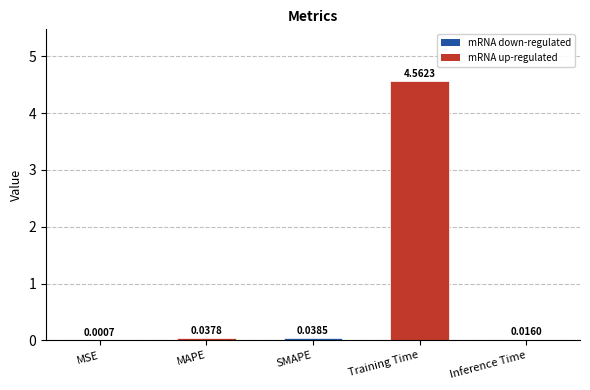

Between Training Time and Inference Time, which is larger?

Training Time